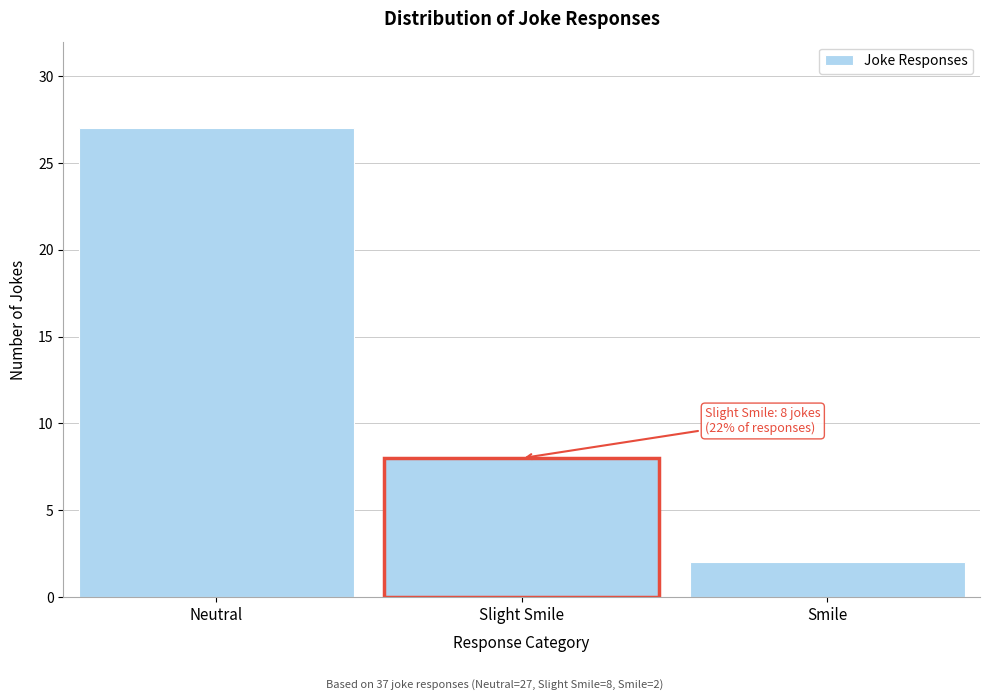

Reading left to right, extract all data points from this chart.

27	8	2